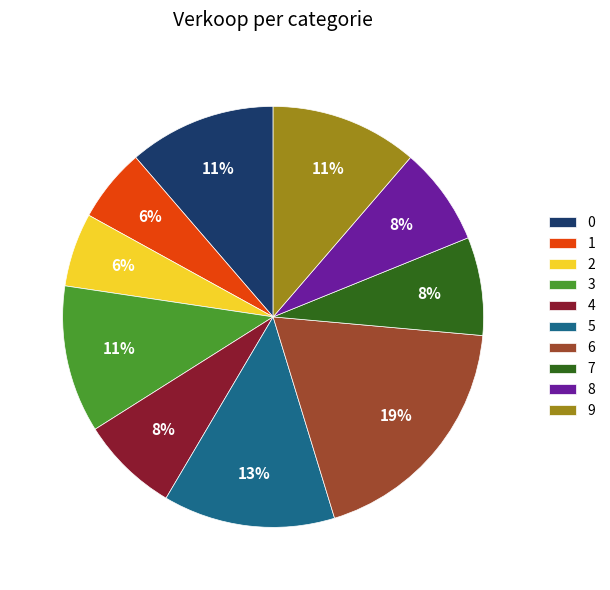

What is the ratio of the value at 0 to the value at 6?

0.6